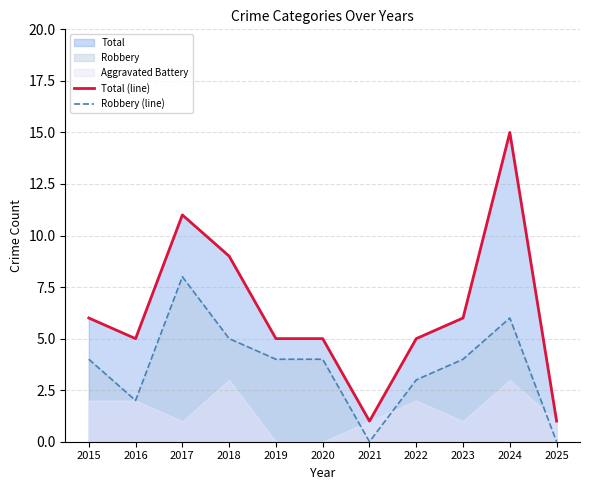

Rank the series at 2017 from highest to lowest value.

Total (line), Robbery (line)